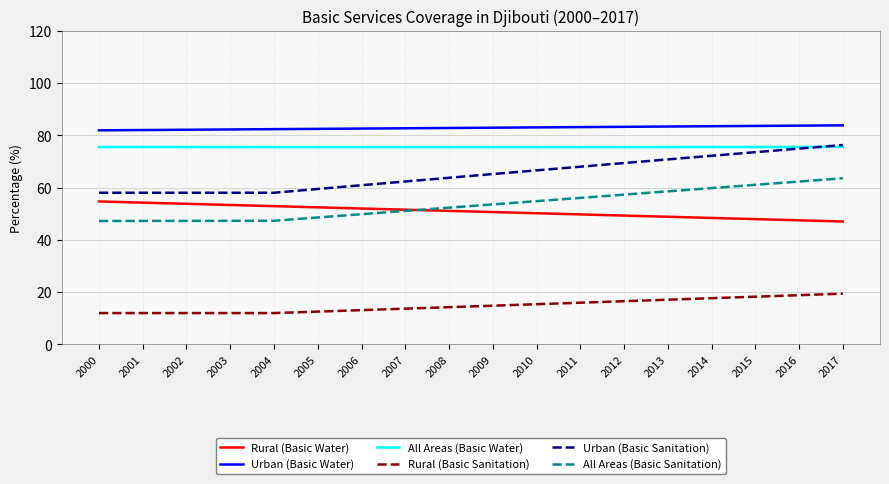

True or false: Urban (Basic Sanitation) and Urban (Basic Water) cross at least once.

False